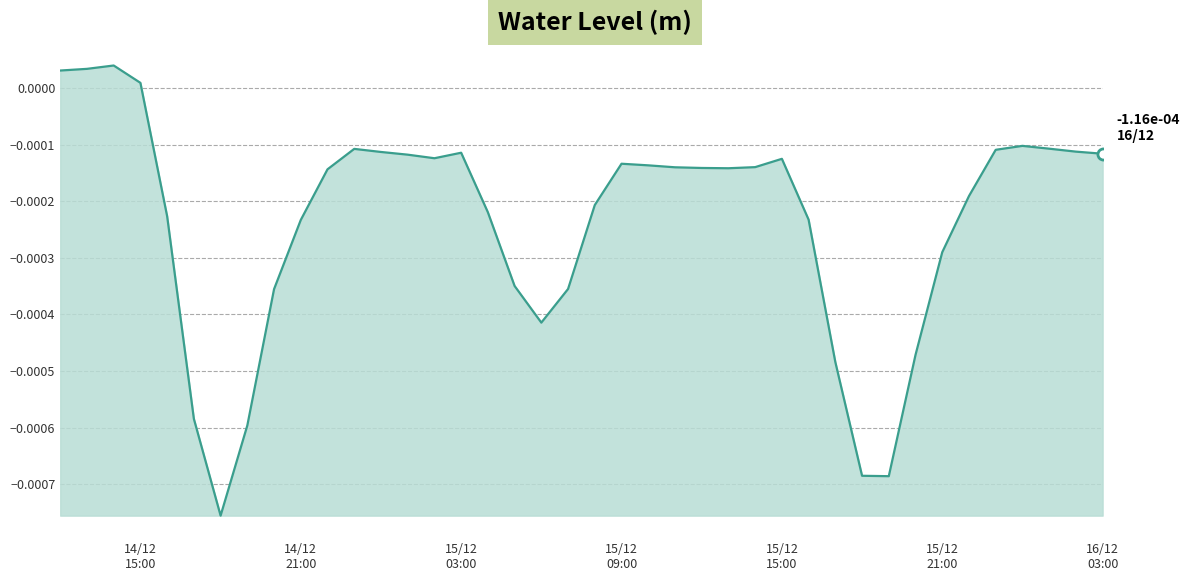

How many series are shown in this chart?

1